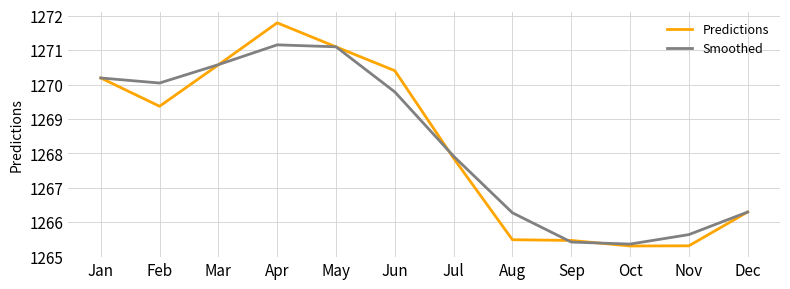

True or false: Smoothed and Predictions cross at least once.

True